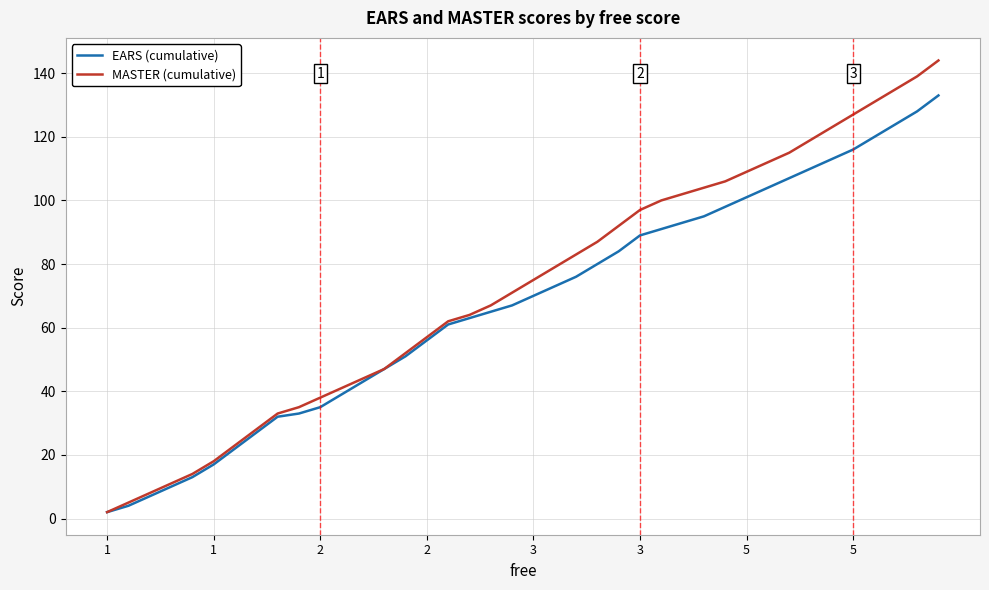

List the series in order of their peak value, lowest first.

EARS (cumulative), MASTER (cumulative)